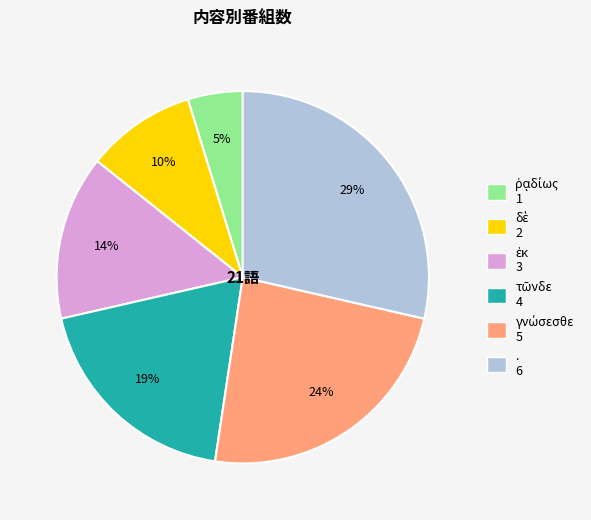

Count the number of slices in the pie.

6